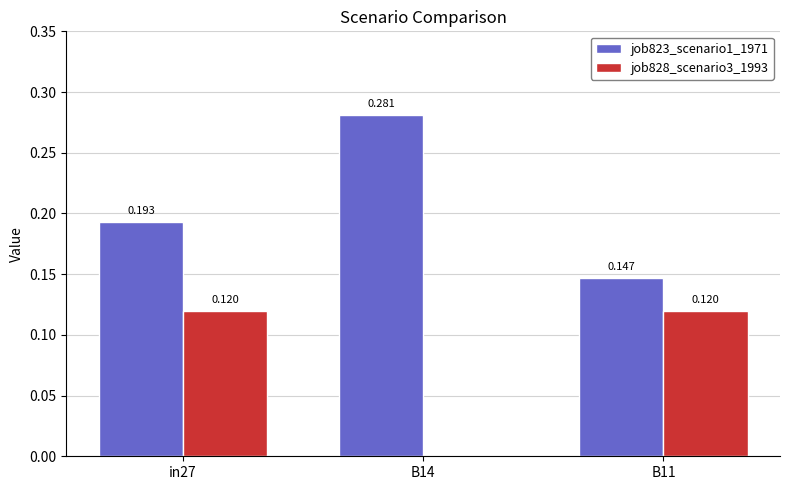

What is the label of the 2nd bar from the right?

B14